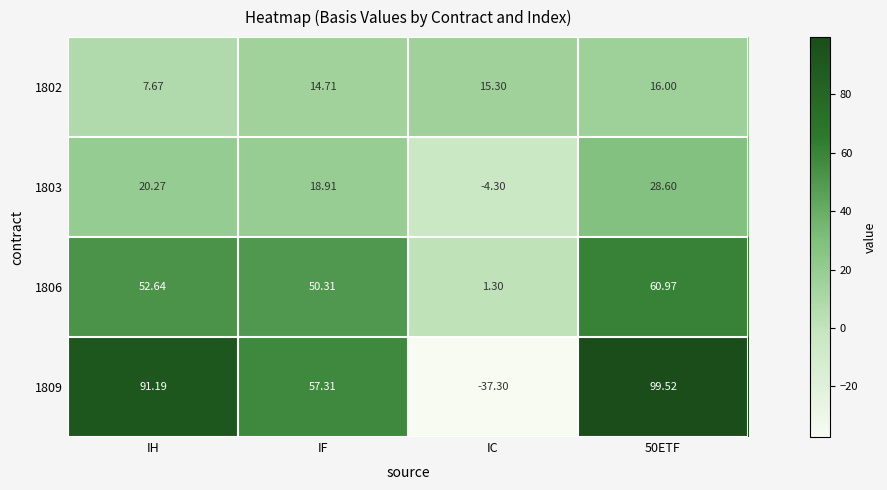

Which category has the lowest value in the 1806 series?

IC